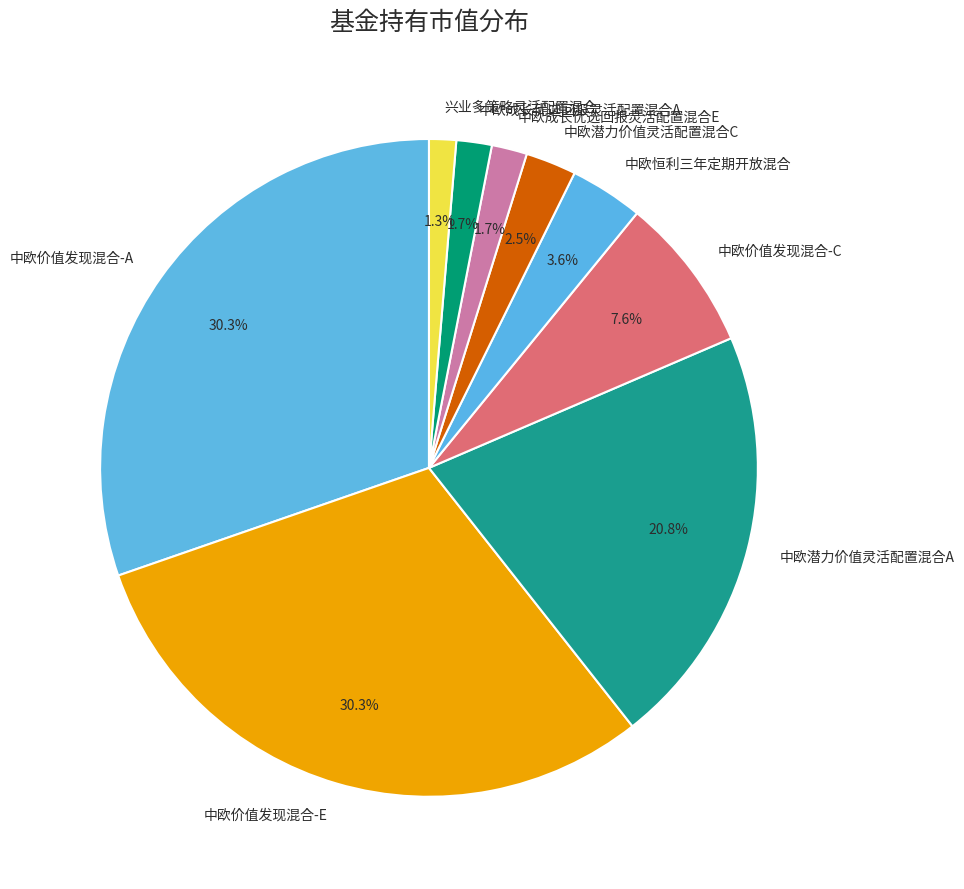

Between 中欧恒利三年定期开放混合 and 中欧价值发现混合-C, which is larger?

中欧价值发现混合-C